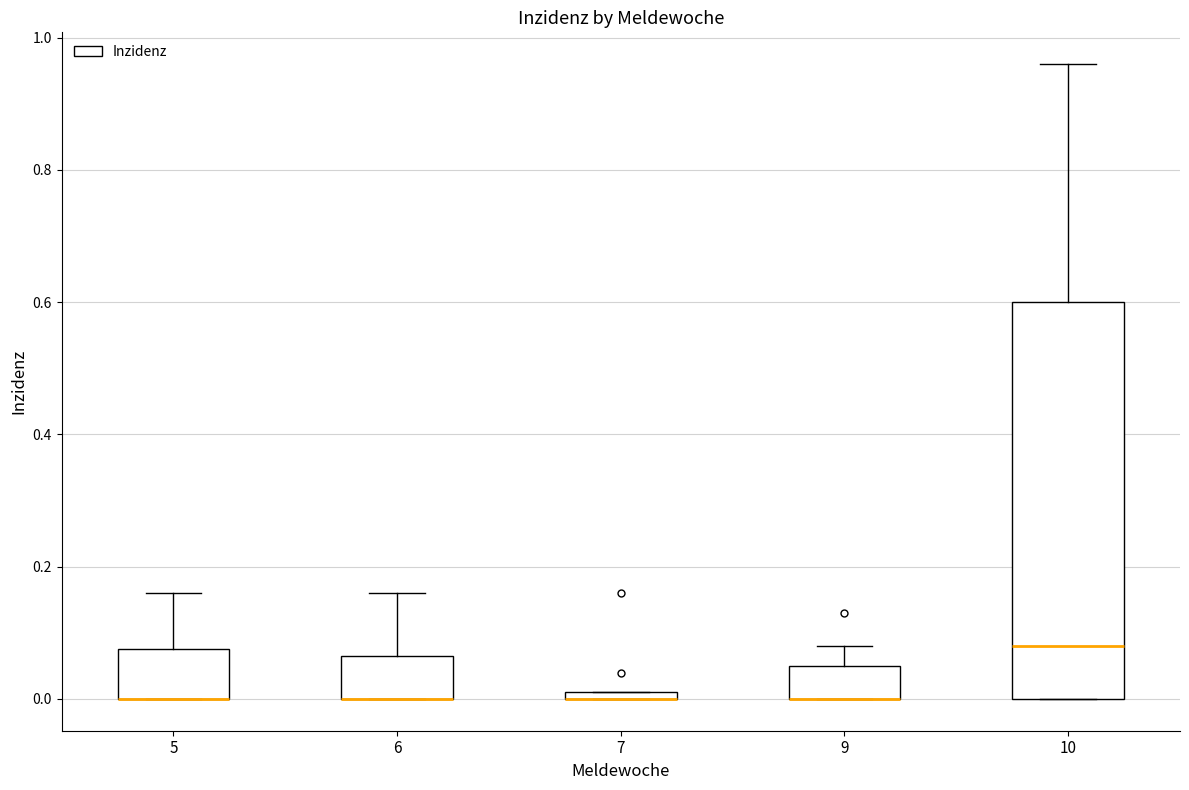

Comparing the boxes themselves (not the whiskers), which one is the tallest?

10